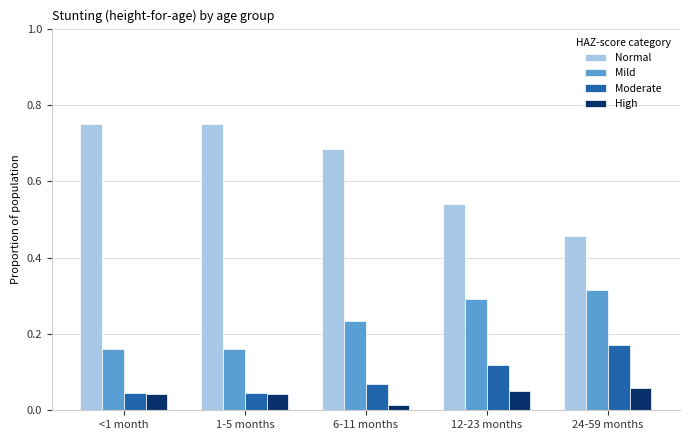

Rank the series at 24-59 months from lowest to highest value.

High, Moderate, Mild, Normal